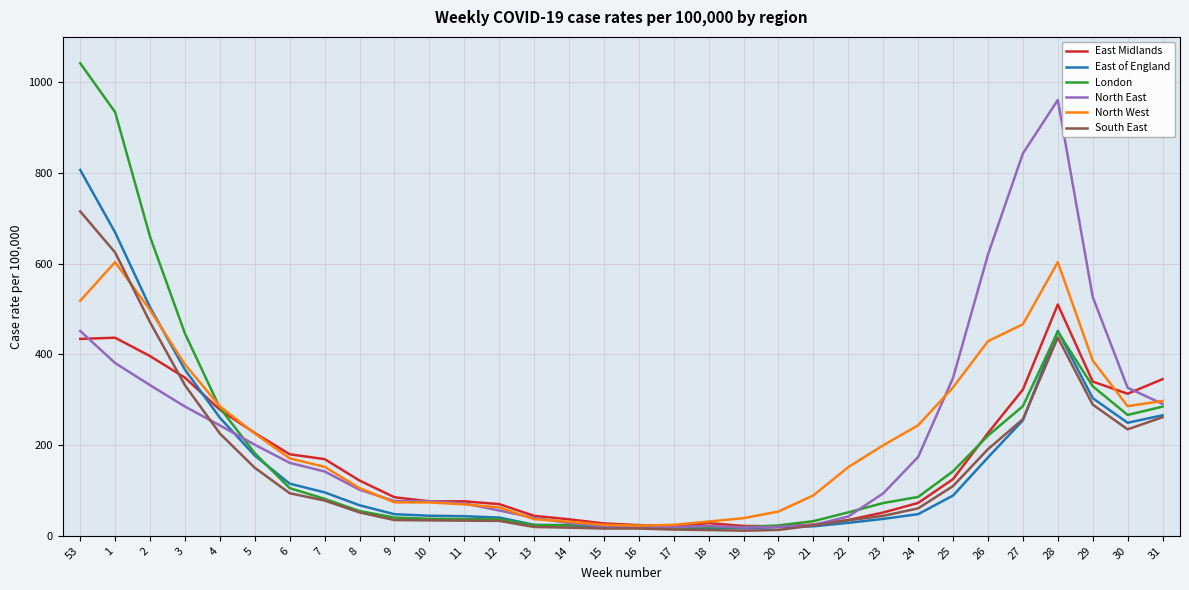

What is the highest value of the South East series?

715.2